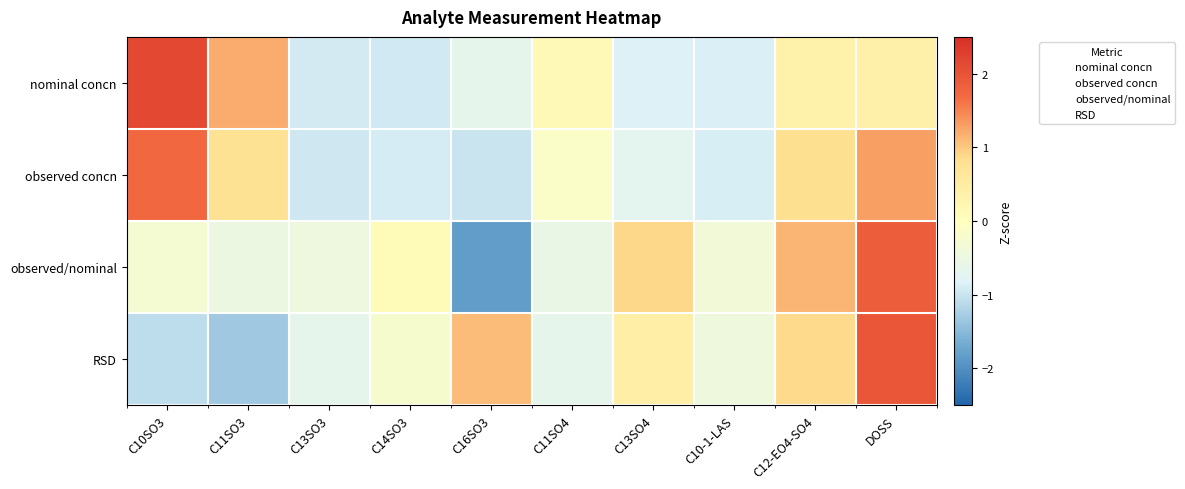

Reading right to left, what are all the values shown in this chart?

nominal concn: DOSS=0.4	C12-EO4-SO4=0.3	C10-1-LAS=-0.9	C13SO4=-0.8	C11SO4=0.1	C16SO3=-0.7	C14SO3=-0.9	C13SO3=-0.9	C11SO3=1.2	C10SO3=2.1
observed concn: DOSS=1.3	C12-EO4-SO4=0.8	C10-1-LAS=-0.9	C13SO4=-0.7	C11SO4=-0.1	C16SO3=-1.0	C14SO3=-0.9	C13SO3=-1.0	C11SO3=0.8	C10SO3=1.7
observed/nominal: DOSS=1.9	C12-EO4-SO4=1.1	C10-1-LAS=-0.4	C13SO4=0.9	C11SO4=-0.6	C16SO3=-1.8	C14SO3=0.1	C13SO3=-0.5	C11SO3=-0.5	C10SO3=-0.3
RSD: DOSS=2.0	C12-EO4-SO4=0.9	C10-1-LAS=-0.4	C13SO4=0.4	C11SO4=-0.7	C16SO3=1.1	C14SO3=-0.2	C13SO3=-0.7	C11SO3=-1.3	C10SO3=-1.1